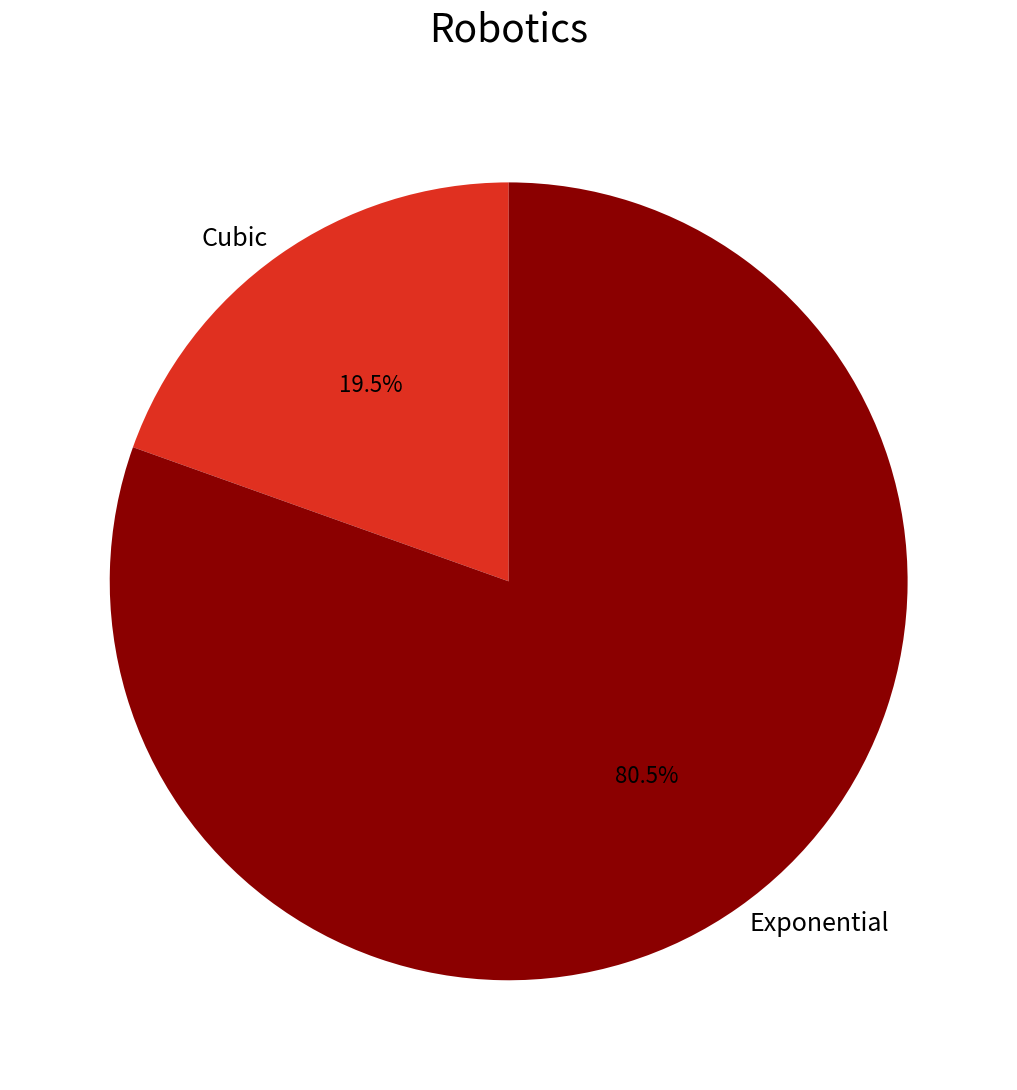

Between Cubic and Exponential, which is larger?

Exponential